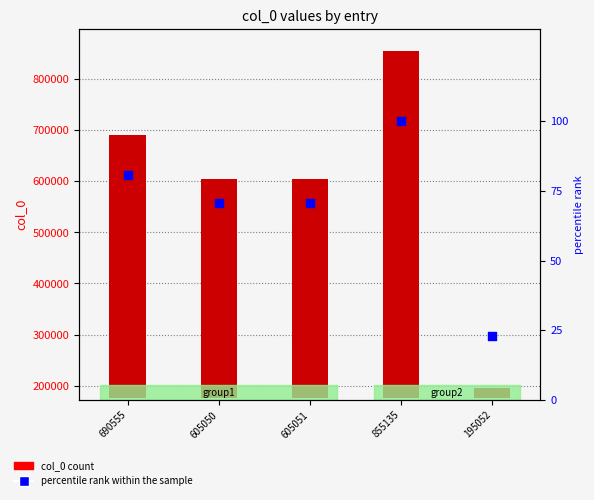

Is the value of col_0 at 690555 greater than the value of percentile rank within the sample at 690555?

Yes